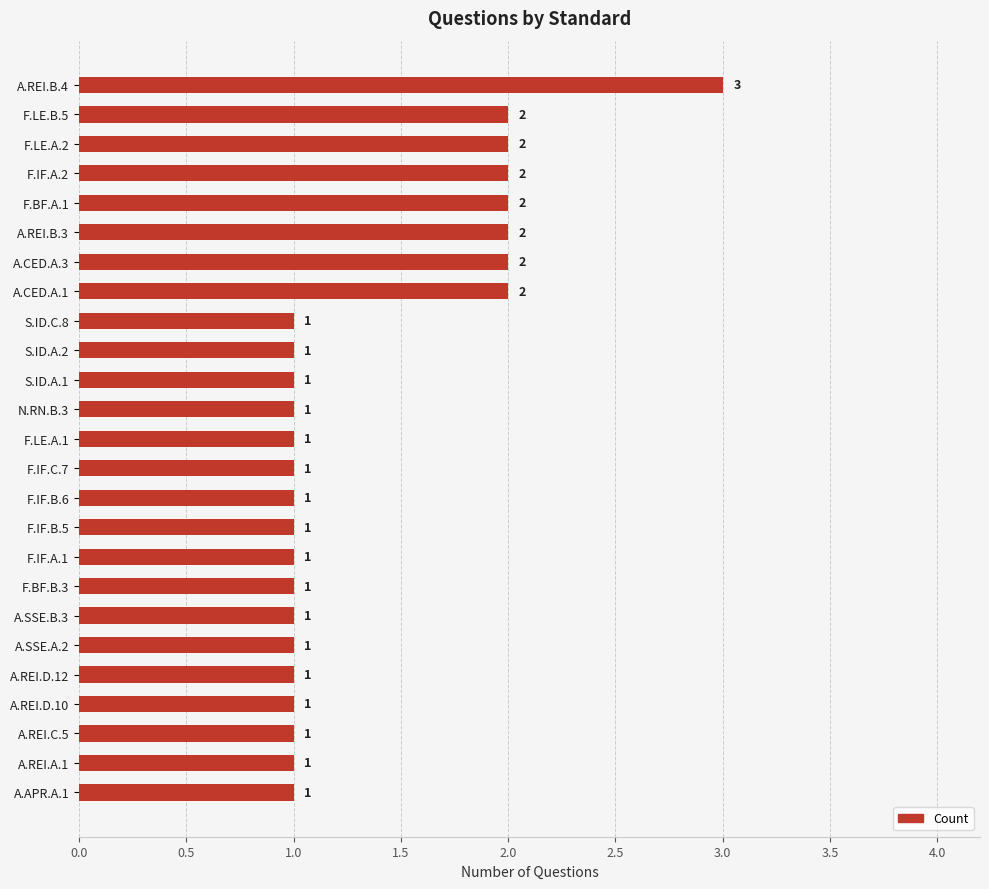

What is the difference between the maximum and minimum values?

2